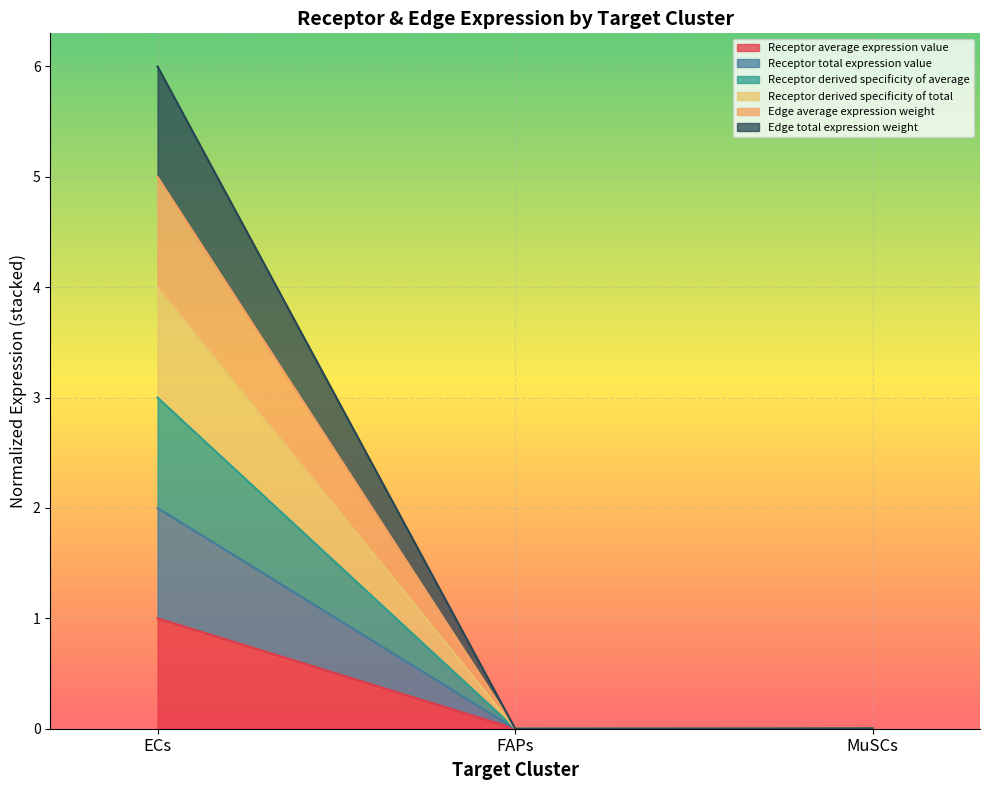

The value of Receptor total expression value at MuSCs is 0.0. True or false?

True